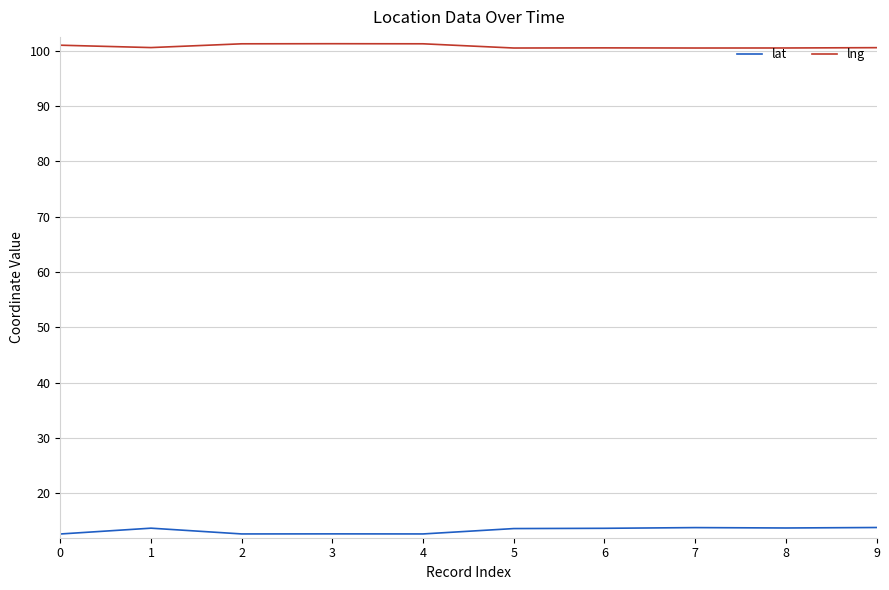

List the series in order of their overall mean, lowest first.

lat, lng